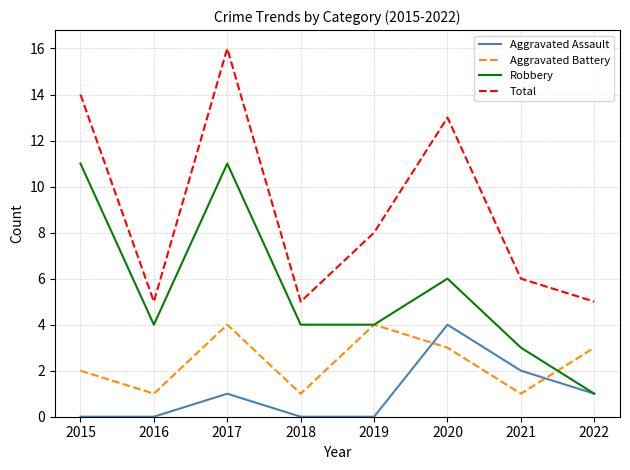

Between which two adjacent categories do Aggravated Assault and Aggravated Battery first intersect?

2019 and 2020